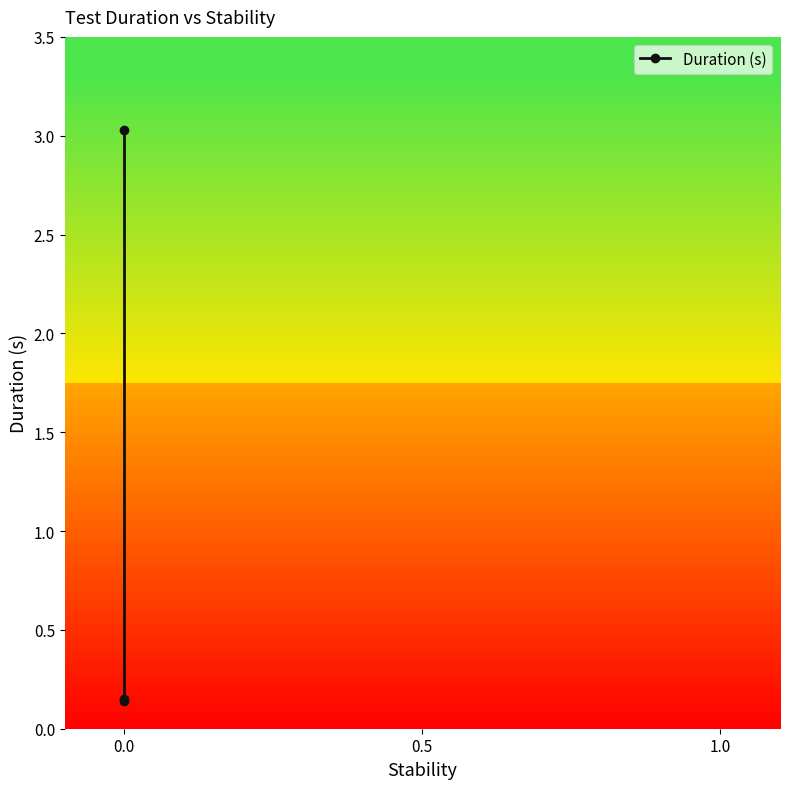

List the labels in order of value, largest first.

0.0, 0.0, 0.0